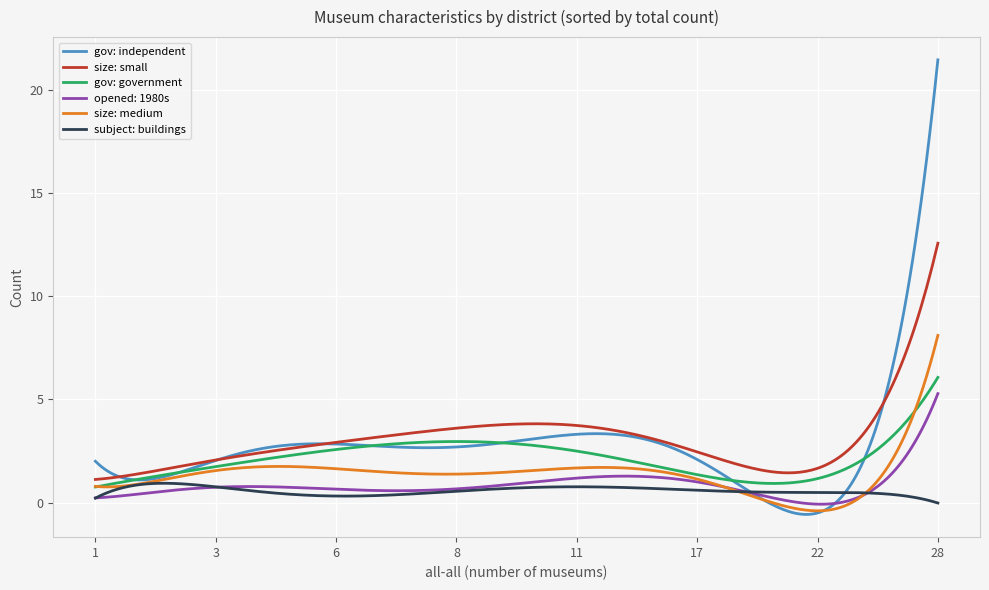

What are all the series names shown in the legend?

gov: independent, size: small, gov: government, opened: 1980s, size: medium, subject: buildings